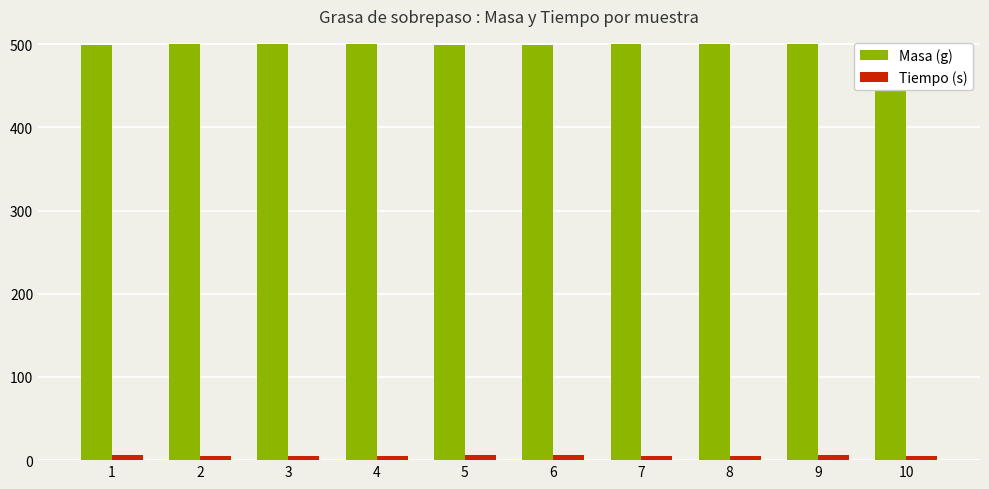

How many series are shown in this chart?

2